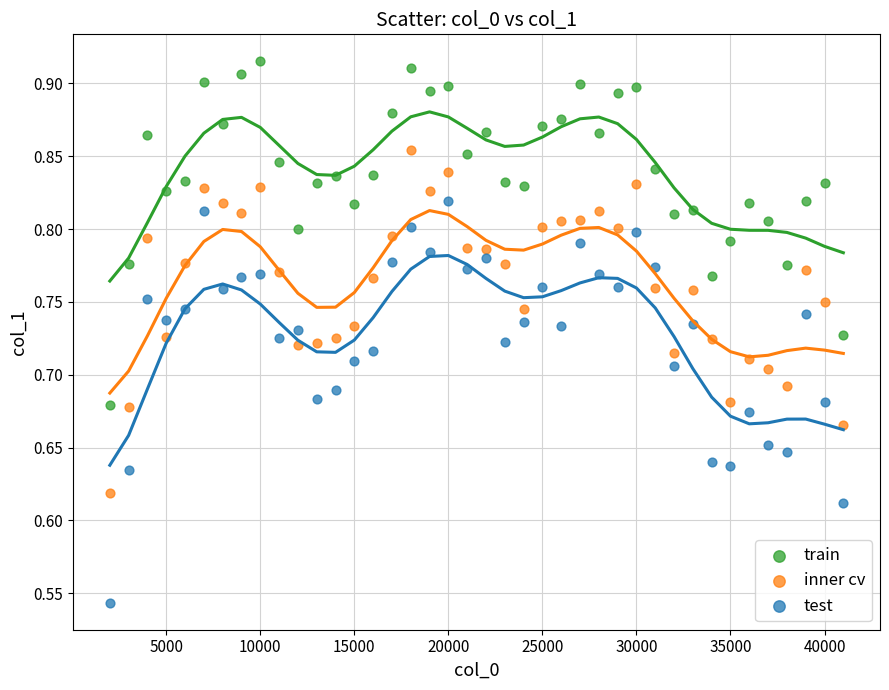

What are all the series names shown in the legend?

train, inner cv, test